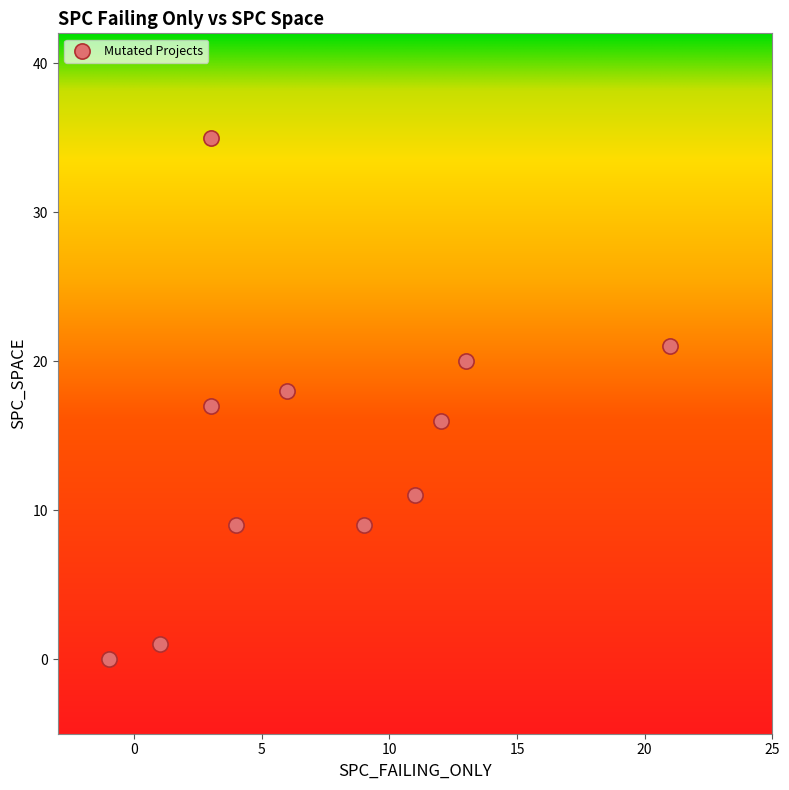

What is the range of Y values (max minus min)?

35